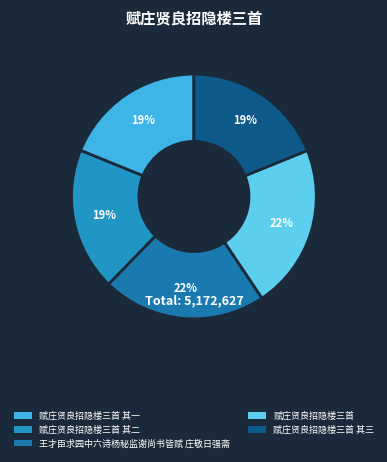

Rank the categories by value from lowest to highest.

赋庄贤良招隐楼三首 其三, 赋庄贤良招隐楼三首 其二, 赋庄贤良招隐楼三首 其一, 王才臣求园中六诗杨秘监谢尚书皆赋 庄敬日强斋, 赋庄贤良招隐楼三首